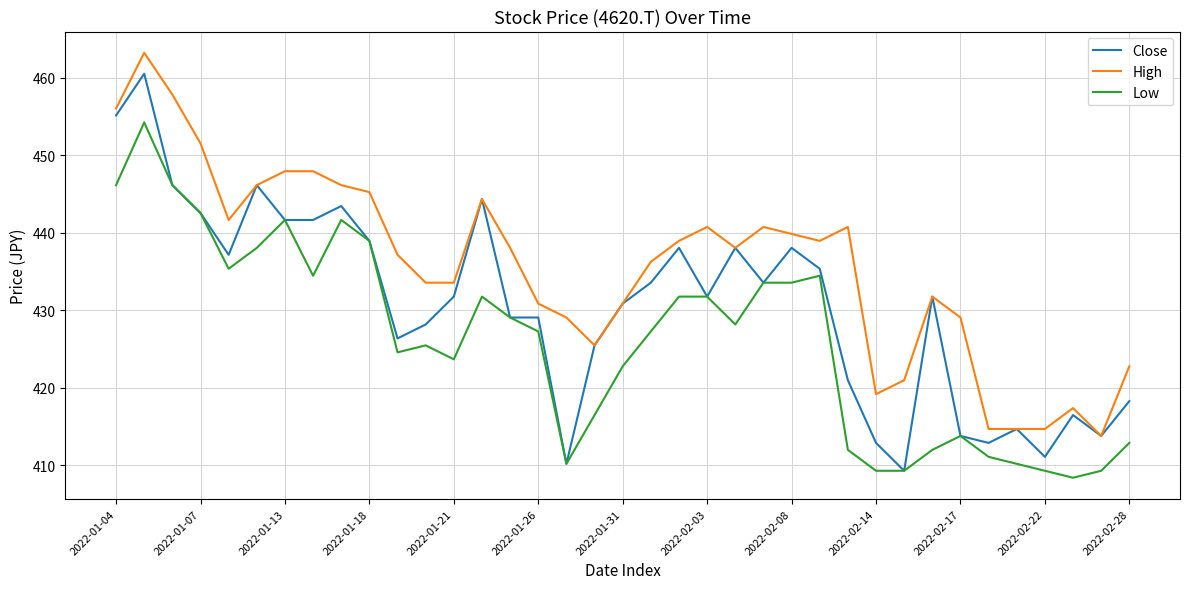

What is the maximum value shown in the chart?

463.2